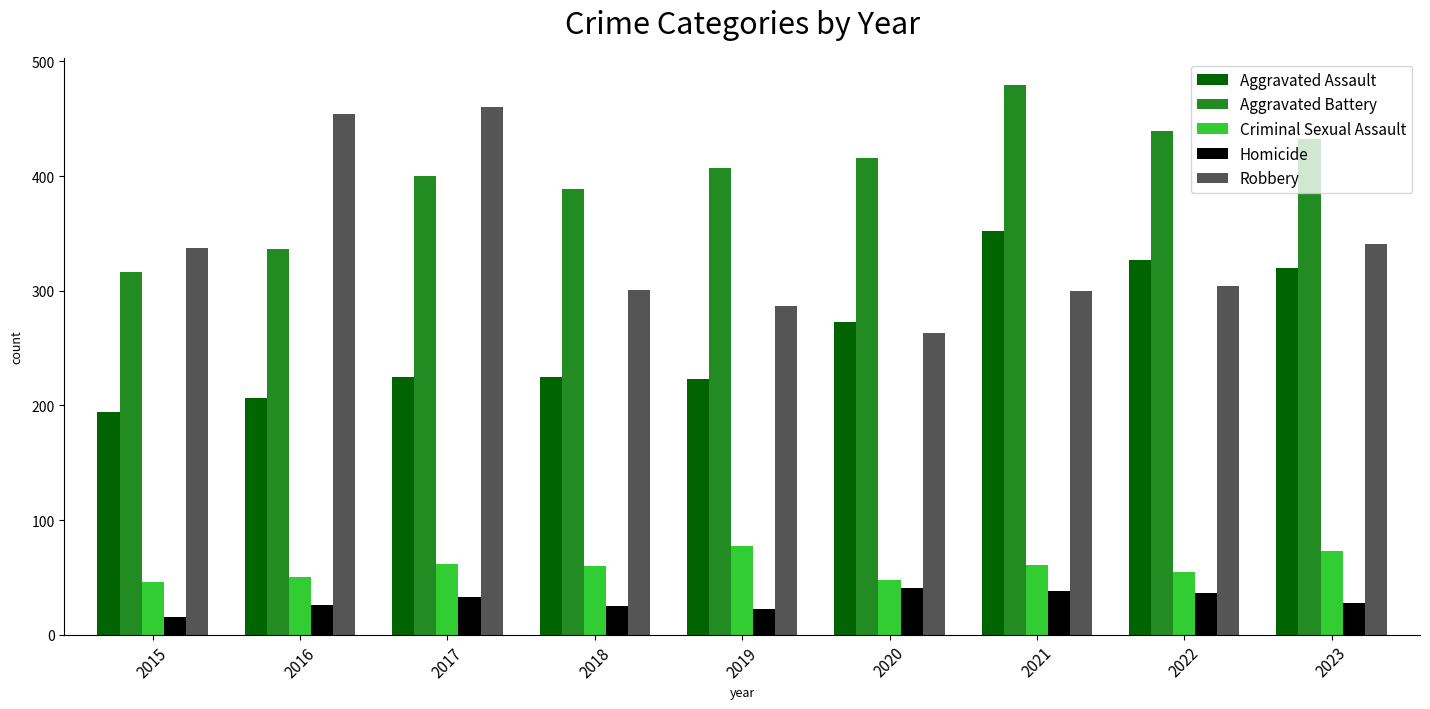

Which series has the largest total across all categories?

Aggravated Battery